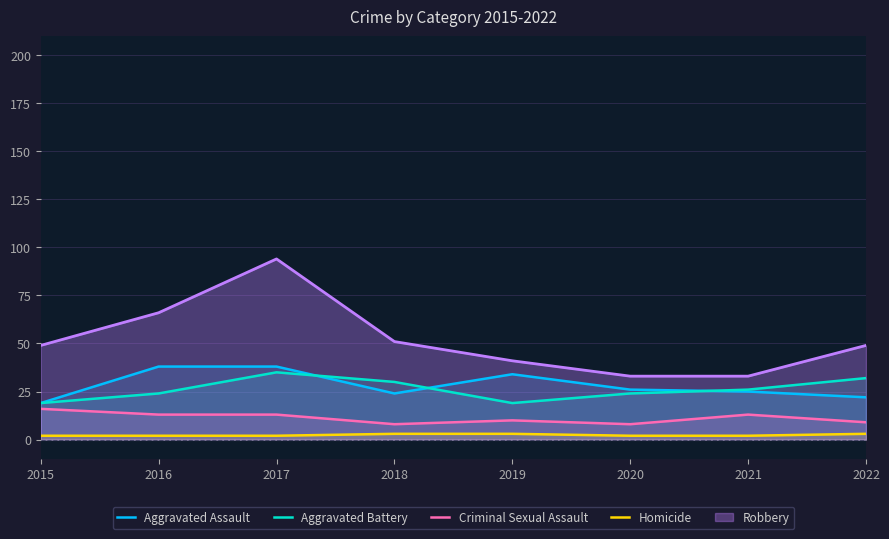

Which series has the largest total across all categories?

Robbery